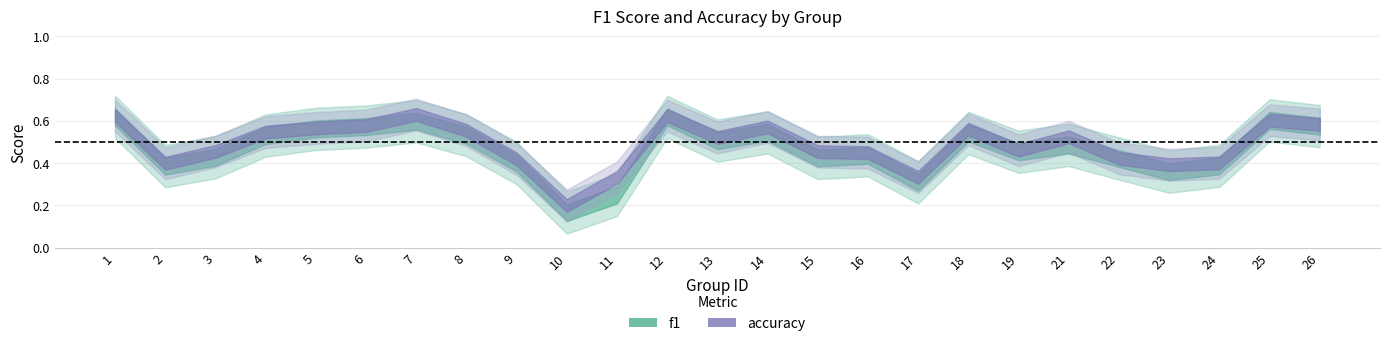

What are all the series names shown in the legend?

f1, accuracy